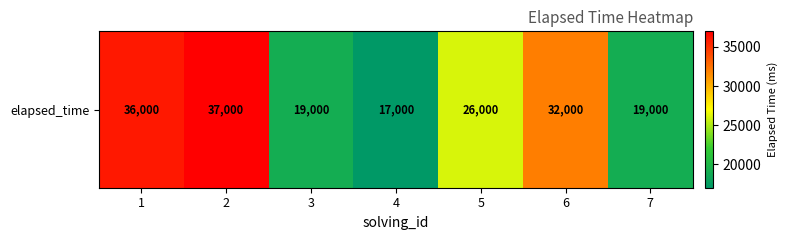

Rank the categories by value from highest to lowest.

2, 1, 6, 5, 3, 7, 4